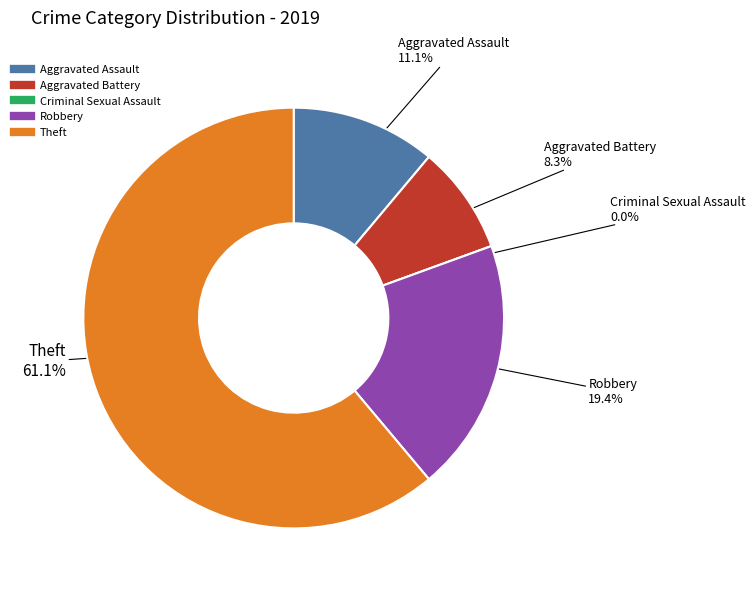

To the nearest percent, what is the combined percentage of Aggravated Battery and Theft?

69%